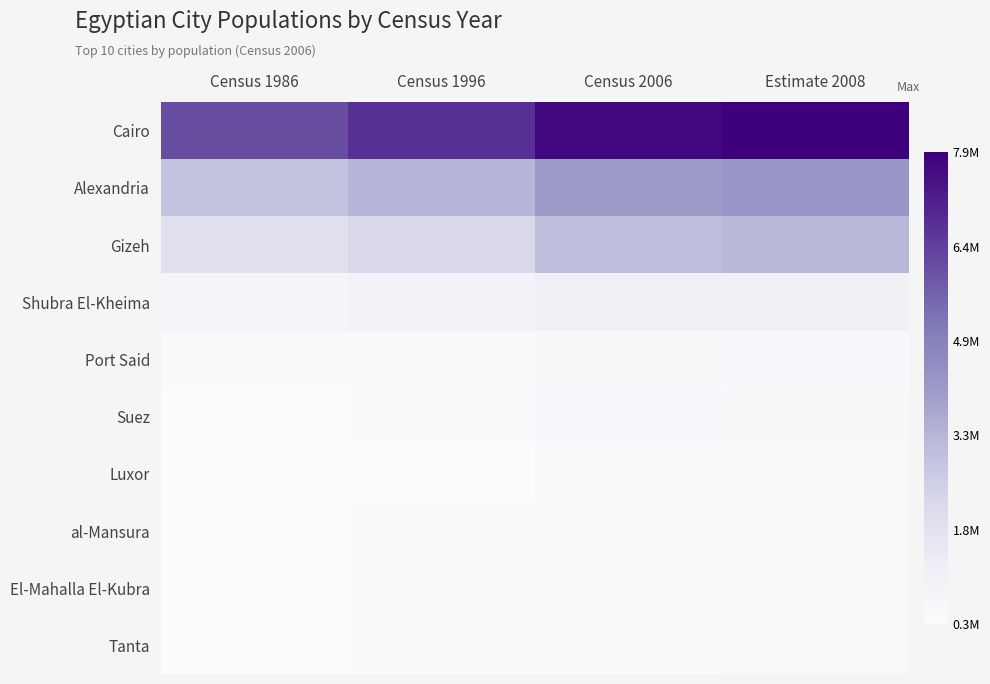

Reading left to right, list all the values displayed in this chart.

Cairo: Census 1986=6068695	Census 1996=6789479	Census 2006=7786640	Estimate 2008=7947121
Alexandria: Census 1986=2926859	Census 1996=3328196	Census 2006=4110015	Estimate 2008=4247414
Gizeh: Census 1986=1883189	Census 1996=2221868	Census 2006=3087878	Estimate 2008=3258540
Shubra El-Kheima: Census 1986=714594	Census 1996=870716	Census 2006=1016722	Estimate 2008=1045370
Port Said: Census 1986=401172	Census 1996=469533	Census 2006=570768	Estimate 2008=588935
Suez: Census 1986=327717	Census 1996=417610	Census 2006=510935	Estimate 2008=529055
Luxor: Census 1986=274074	Census 1996=360503	Census 2006=451318	Estimate 2008=469440
al-Mansura: Census 1986=317508	Census 1996=369621	Census 2006=450267	Estimate 2008=465375
El-Mahalla El-Kubra: Census 1986=306509	Census 1996=395402	Census 2006=442884	Estimate 2008=450833
Tanta: Census 1986=336517	Census 1996=371010	Census 2006=421076	Estimate 2008=429632